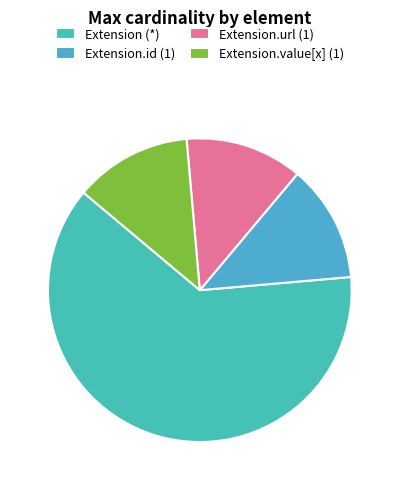

Count the number of slices in the pie.

4